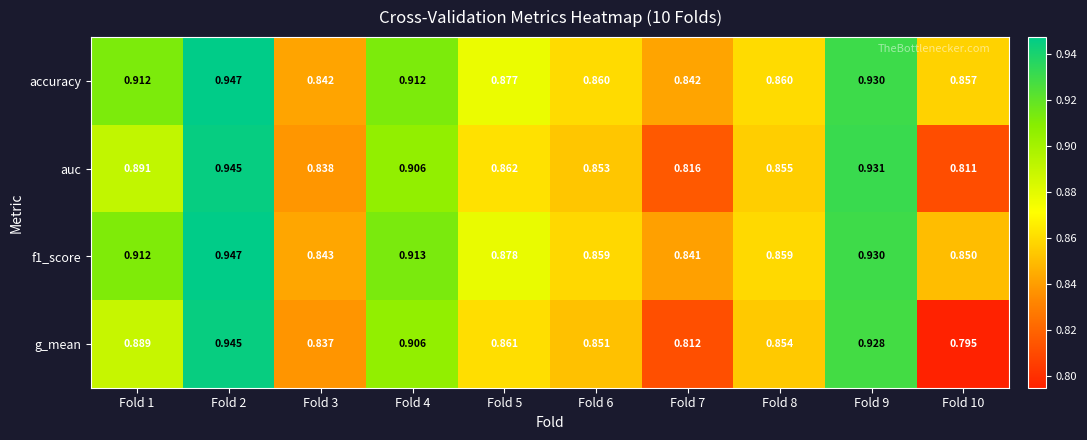

Which series has the largest total across all categories?

accuracy